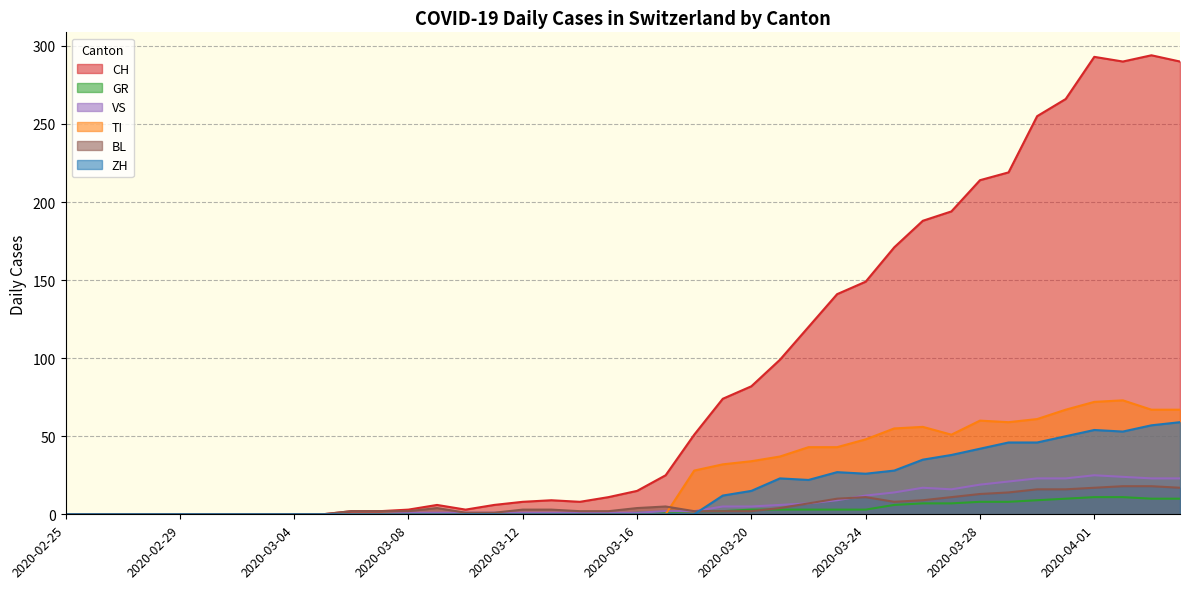

True or false: CH and GR cross at least once.

False